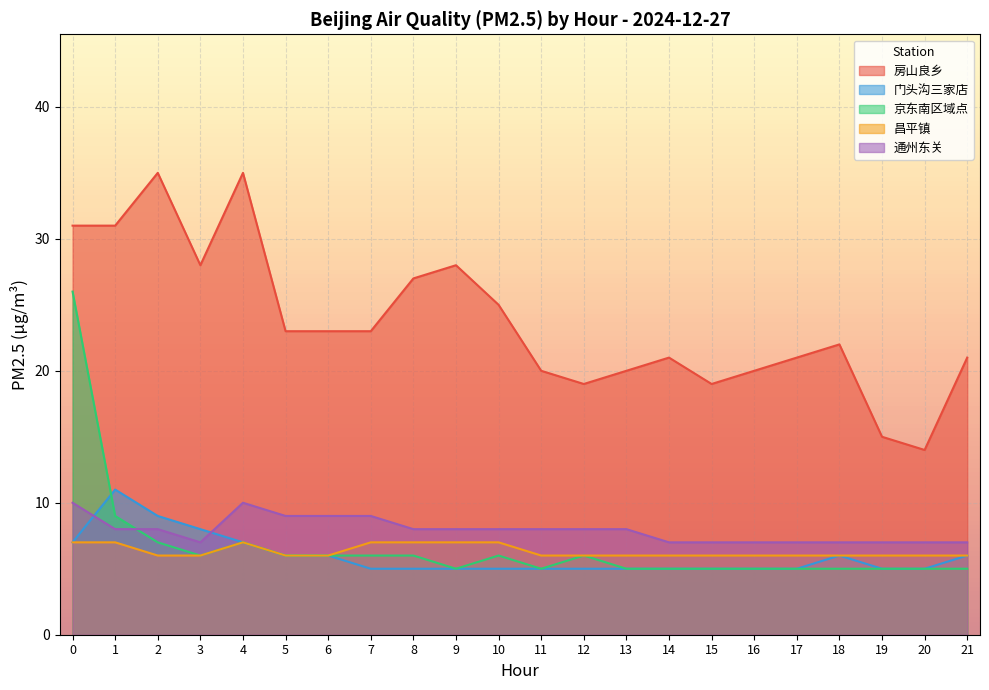

Which has a higher value, 20 or 17?

17